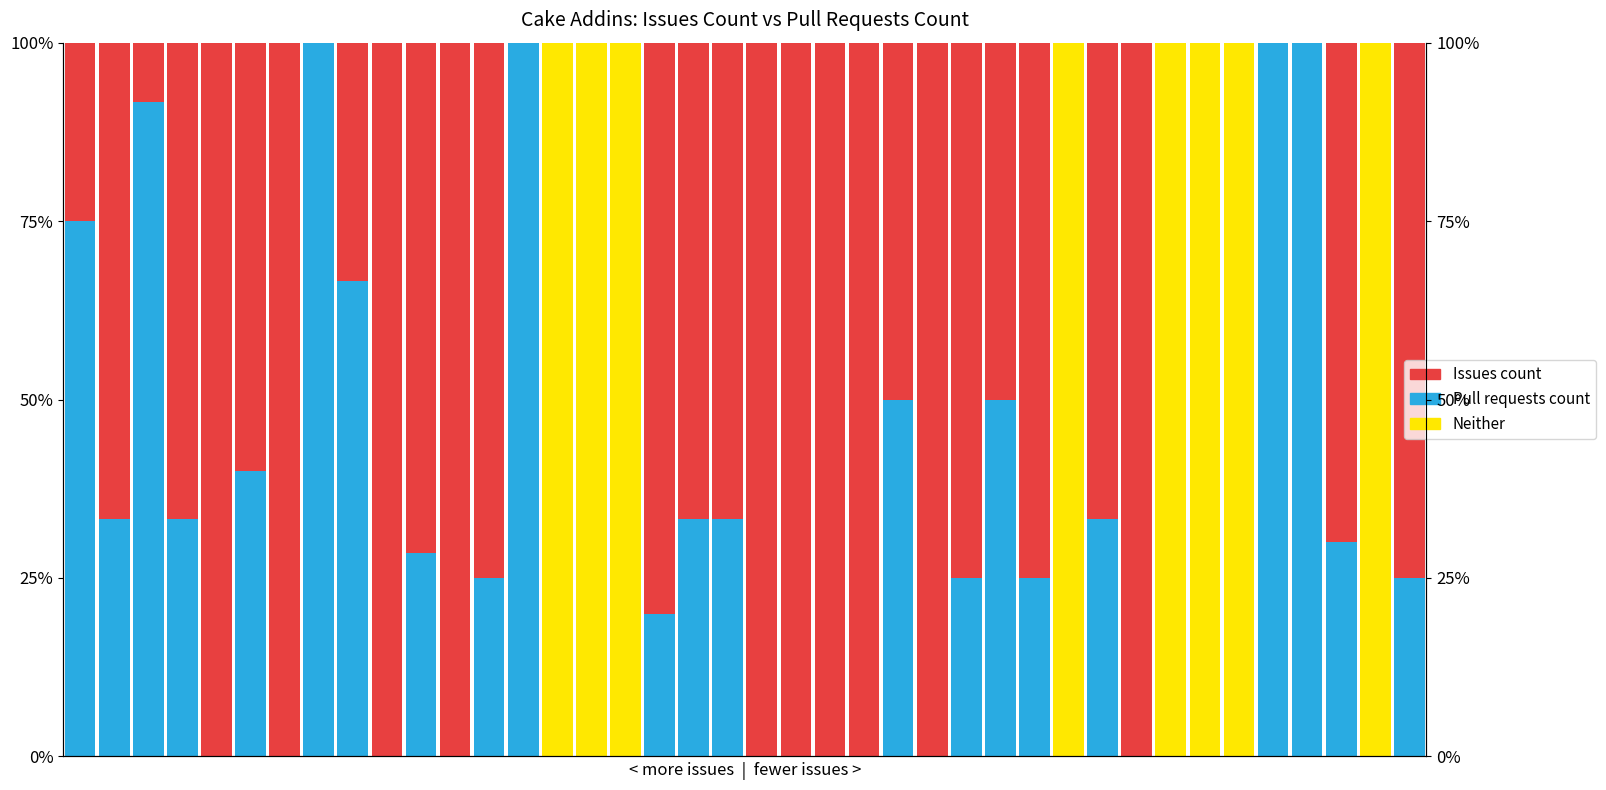

How many groups of bars are there?

40